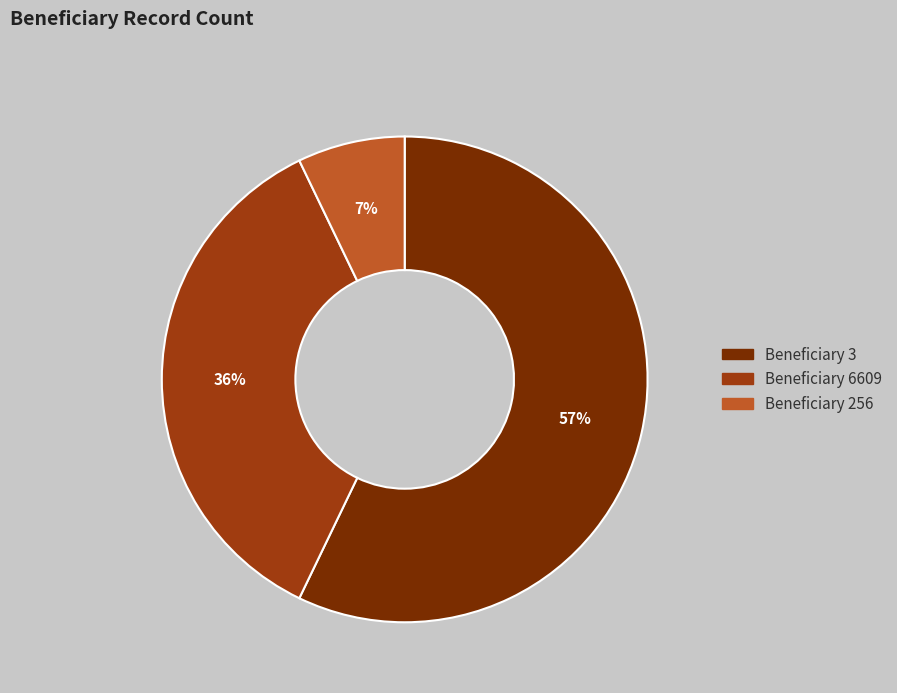

Is there any slice that represents more than half of the pie?

Yes